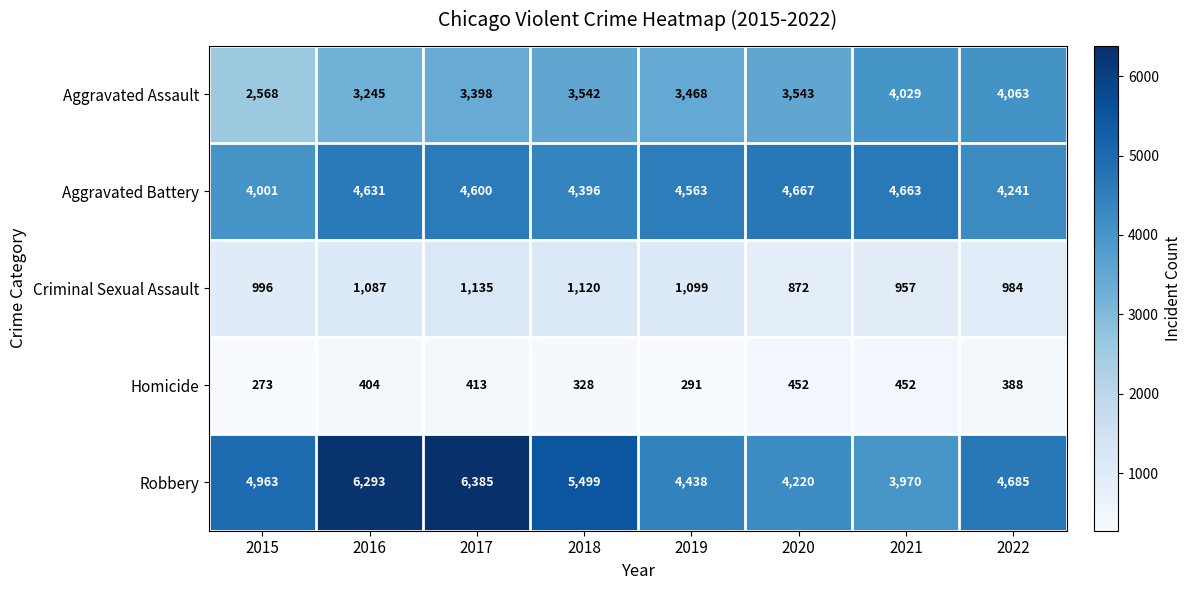

Read the Criminal Sexual Assault value at 2020, to the nearest 10.

870